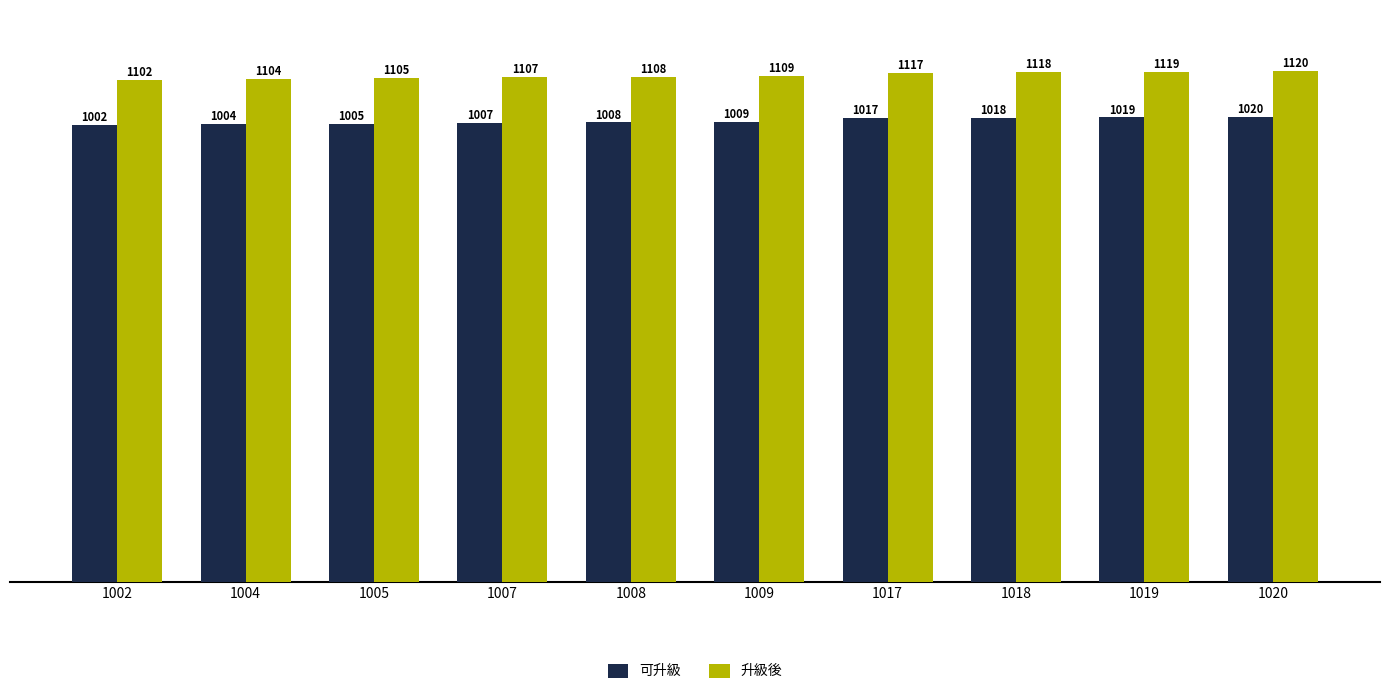

What is the value of the 升級後 bar at the 2nd from the left?

1104